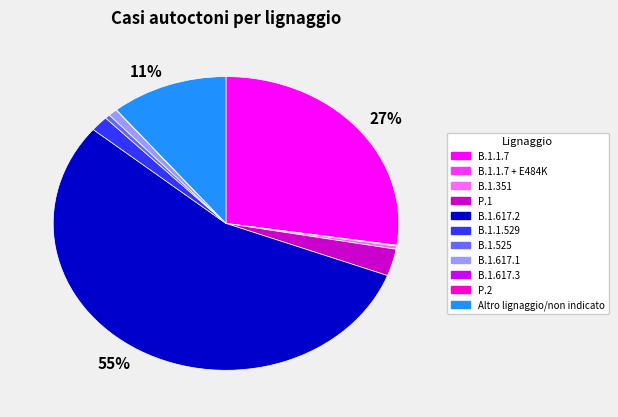

Is there a majority slice in this chart?

Yes